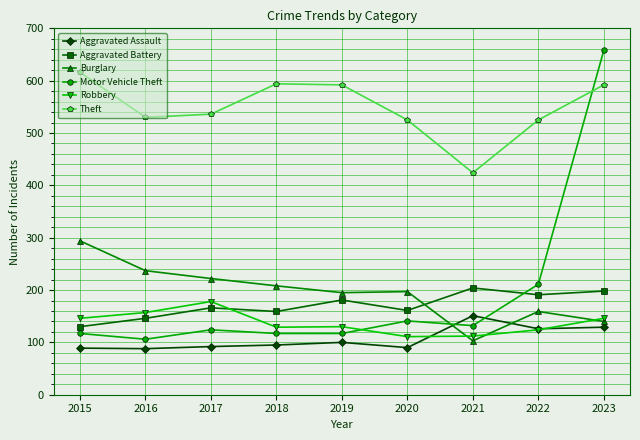

What is the difference between the maximum and minimum values in the Robbery series?

67